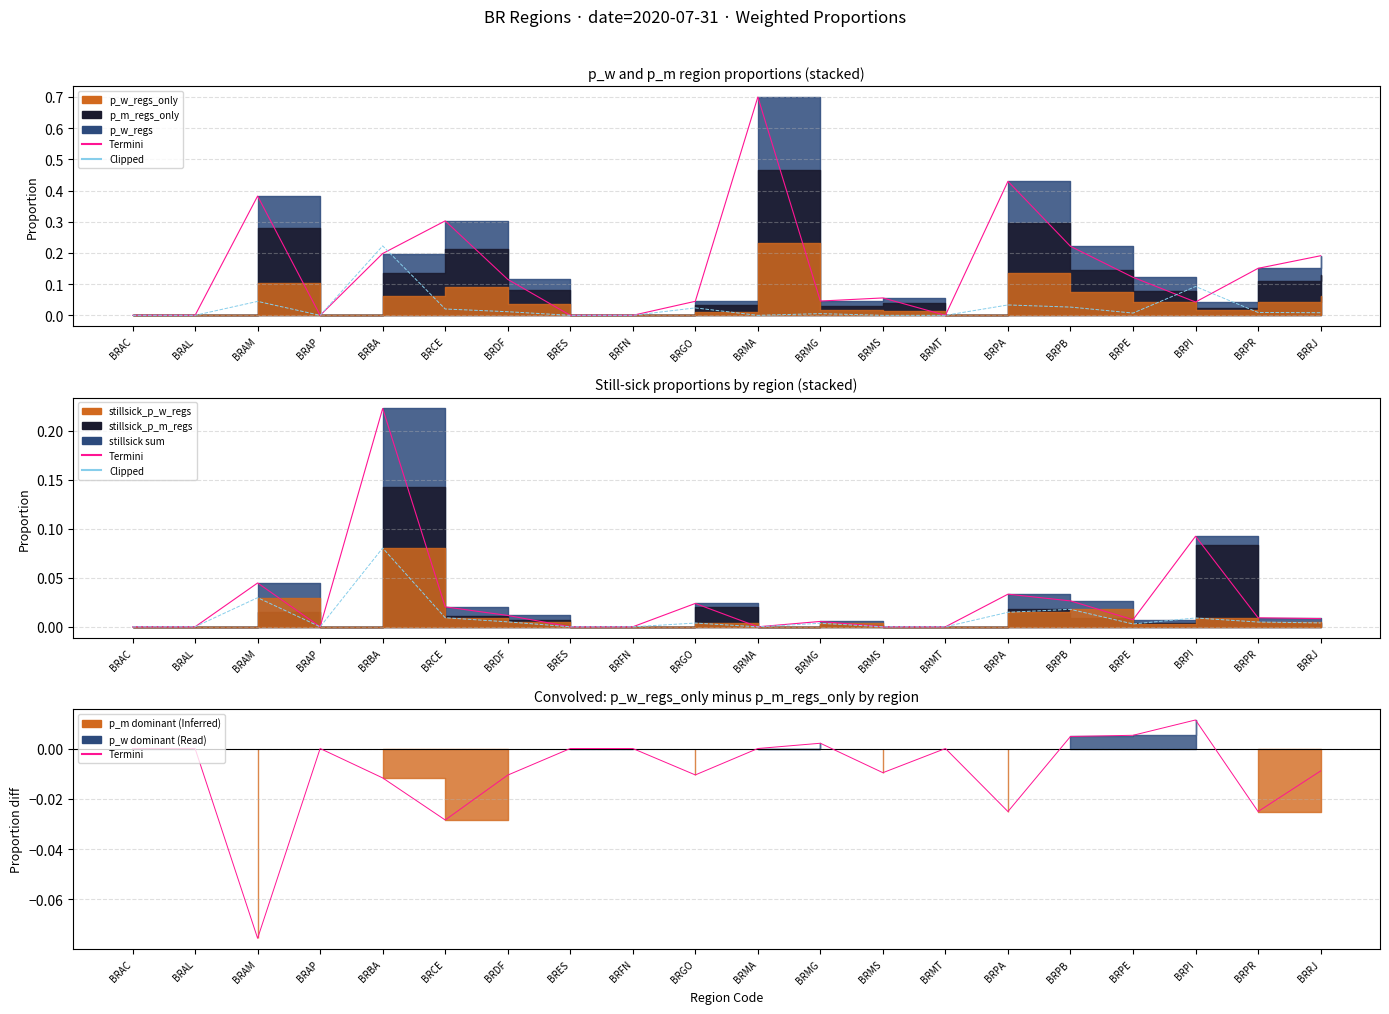

What is the label of the 17th point from the left?

BRPE